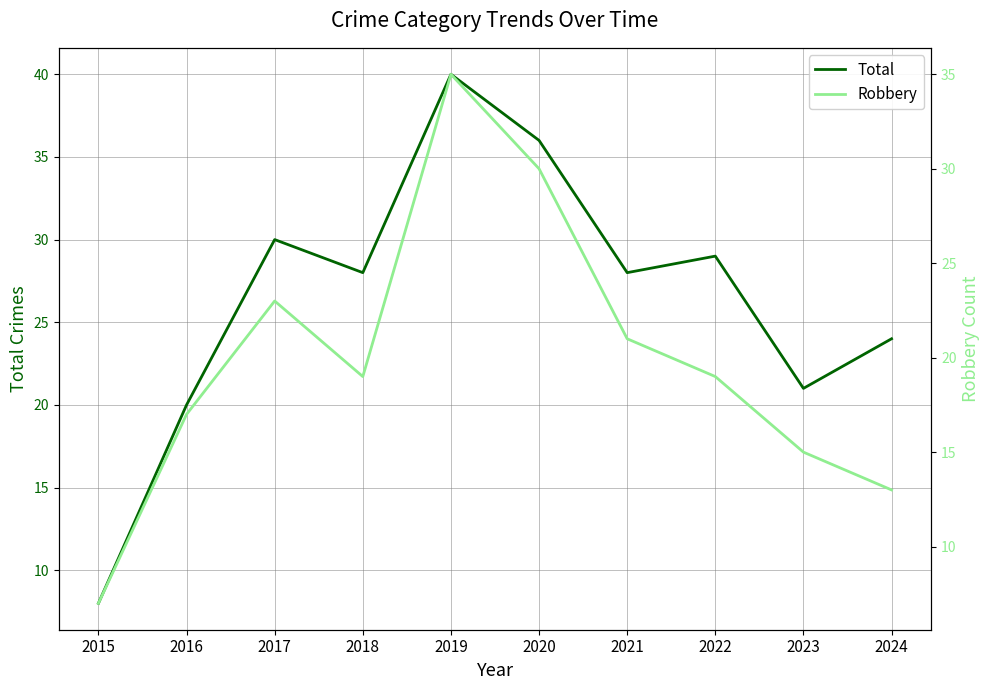

How many series are shown in this chart?

2